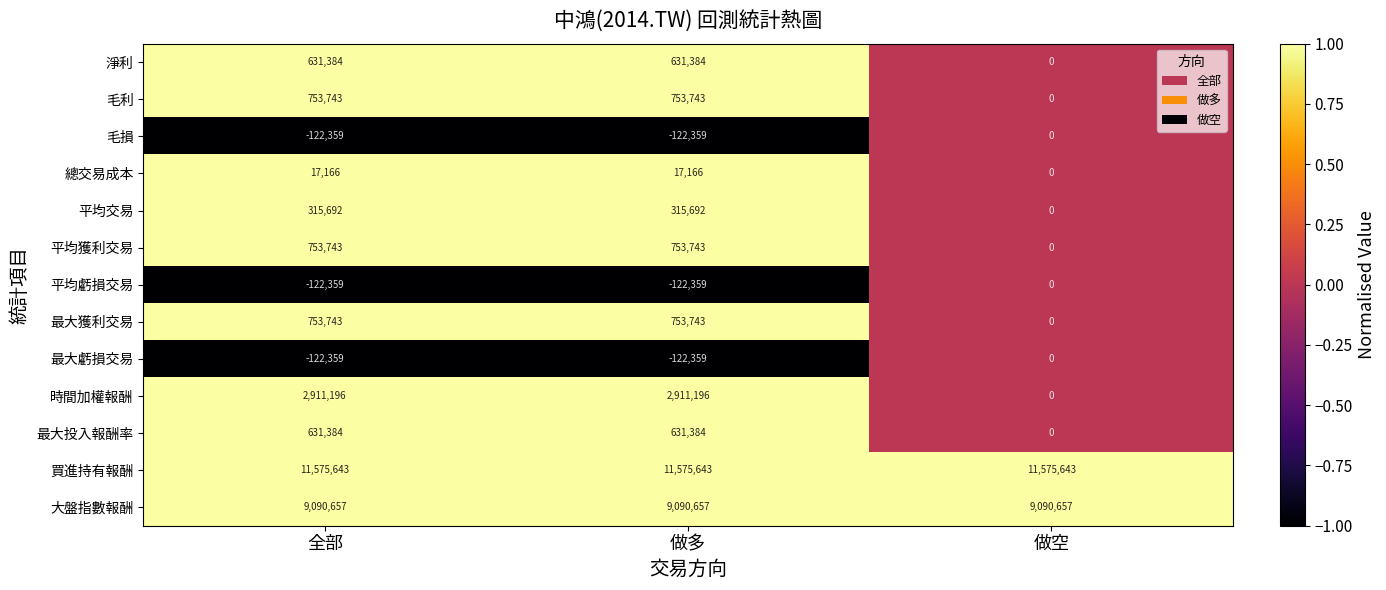

What is the sum of the 最大獲利交易 values at 全部 and 做空?

753743